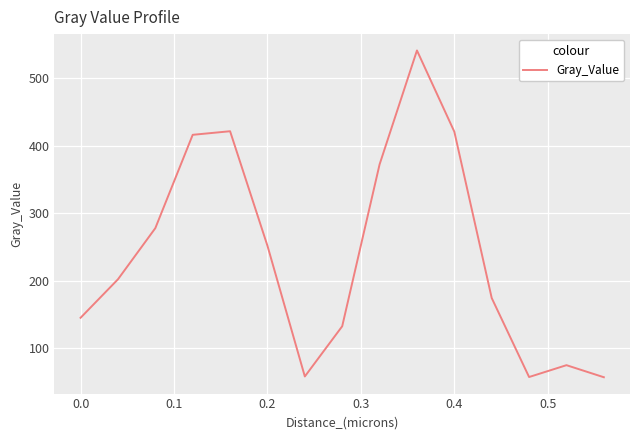

What is the greatest value displayed?

540.9